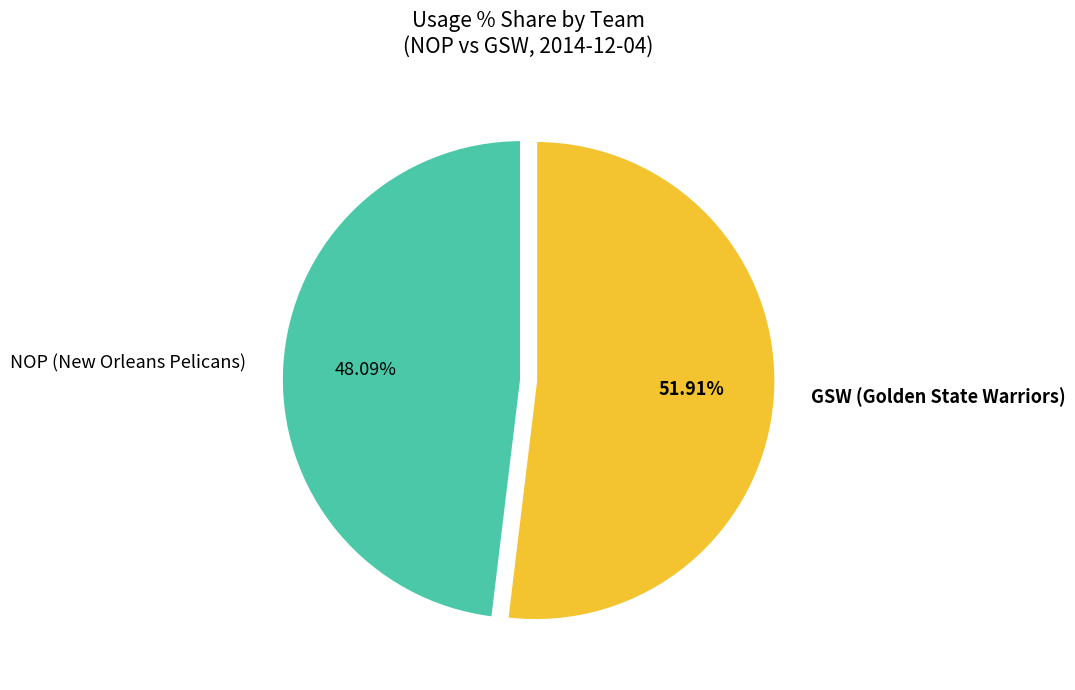

Count the number of slices in the pie.

2